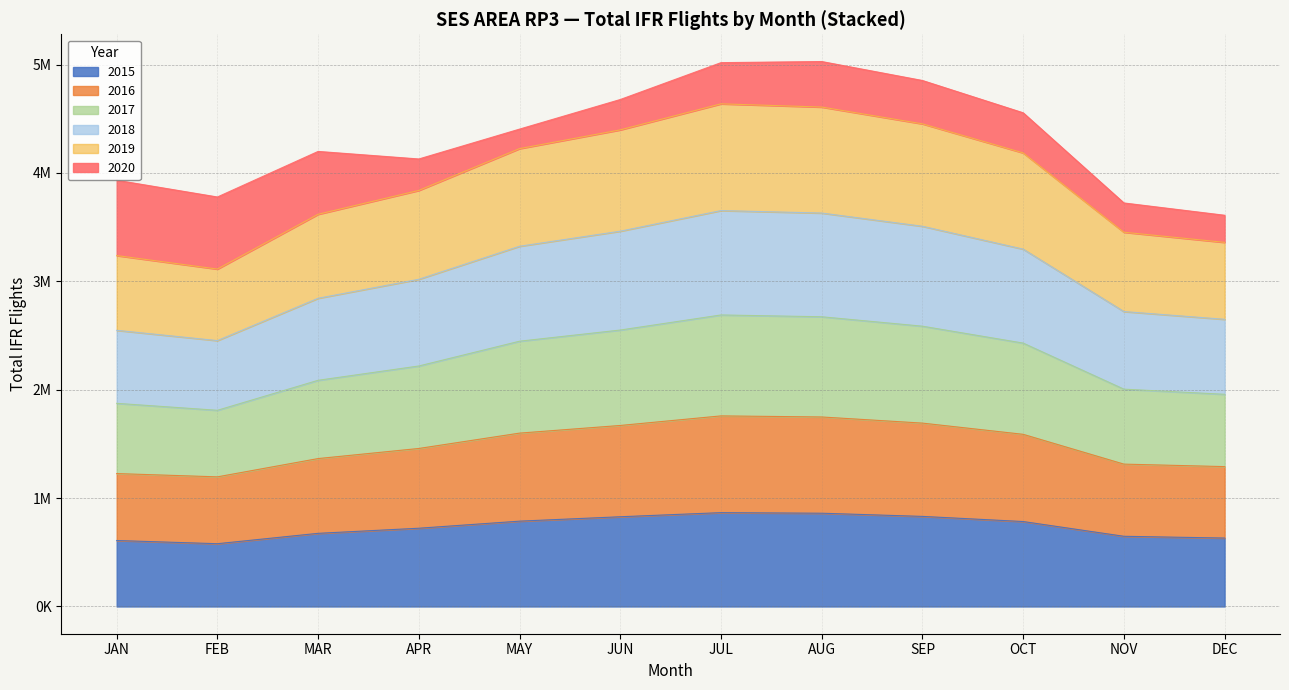

Does the chart have visible grid lines?

Yes